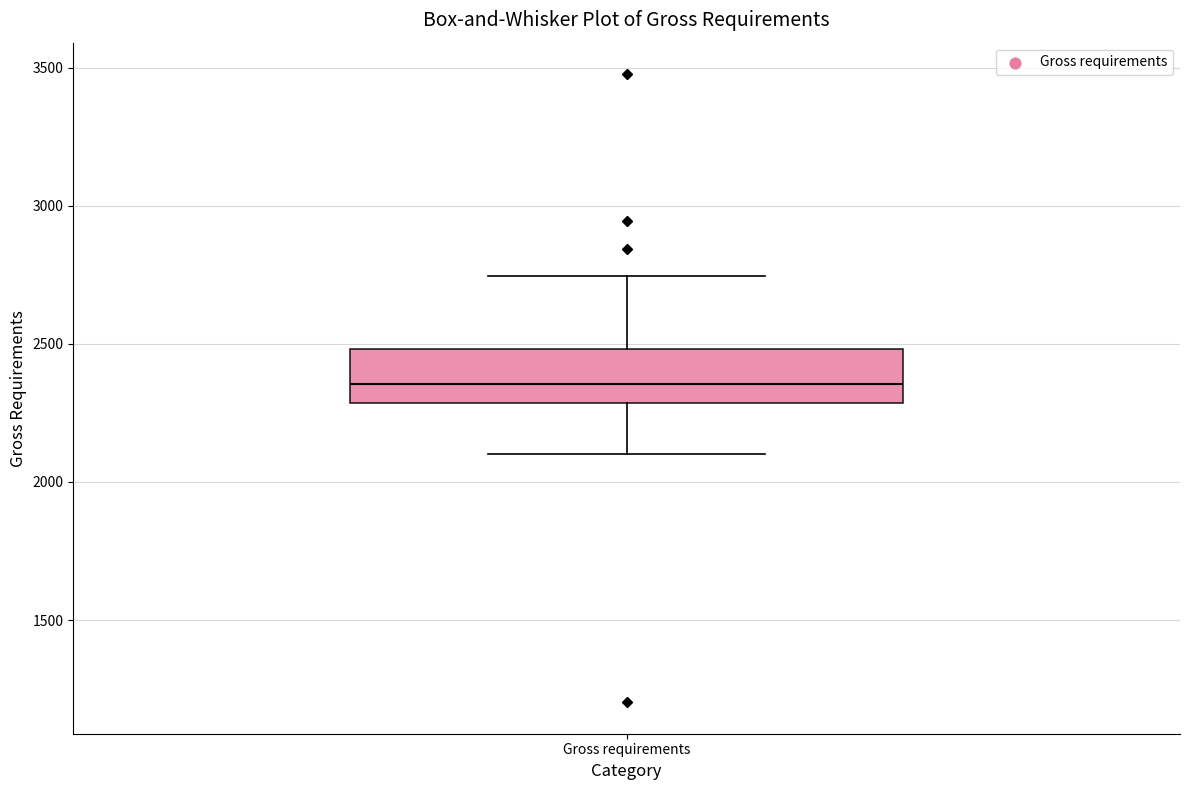

Where is the lower edge of the box for Gross requirements on the y-axis? The values are not printed on the chart, so give them approximately, as read against the axis.

2300